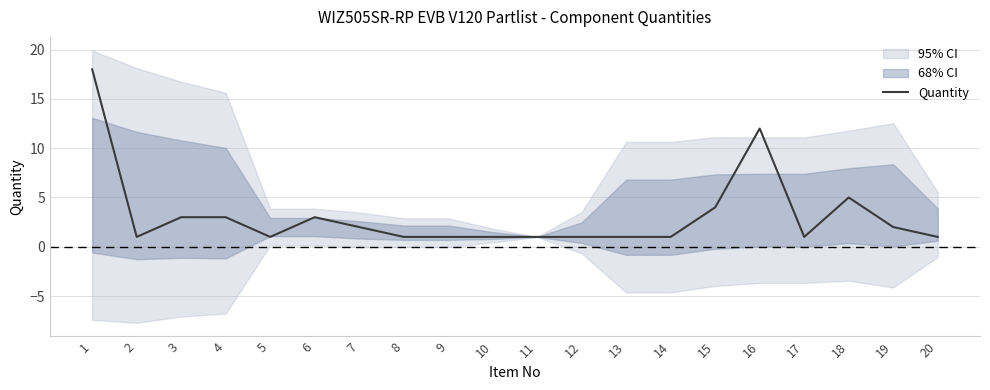

How many interior local valleys (lower than both neighbors) does the data have?

3